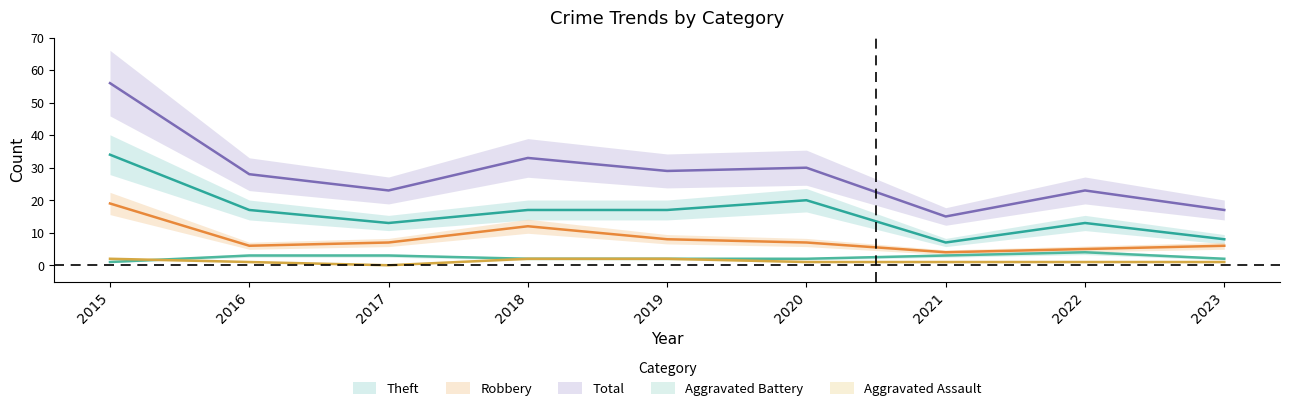

Does the chart display data point markers on the line(s)?

No